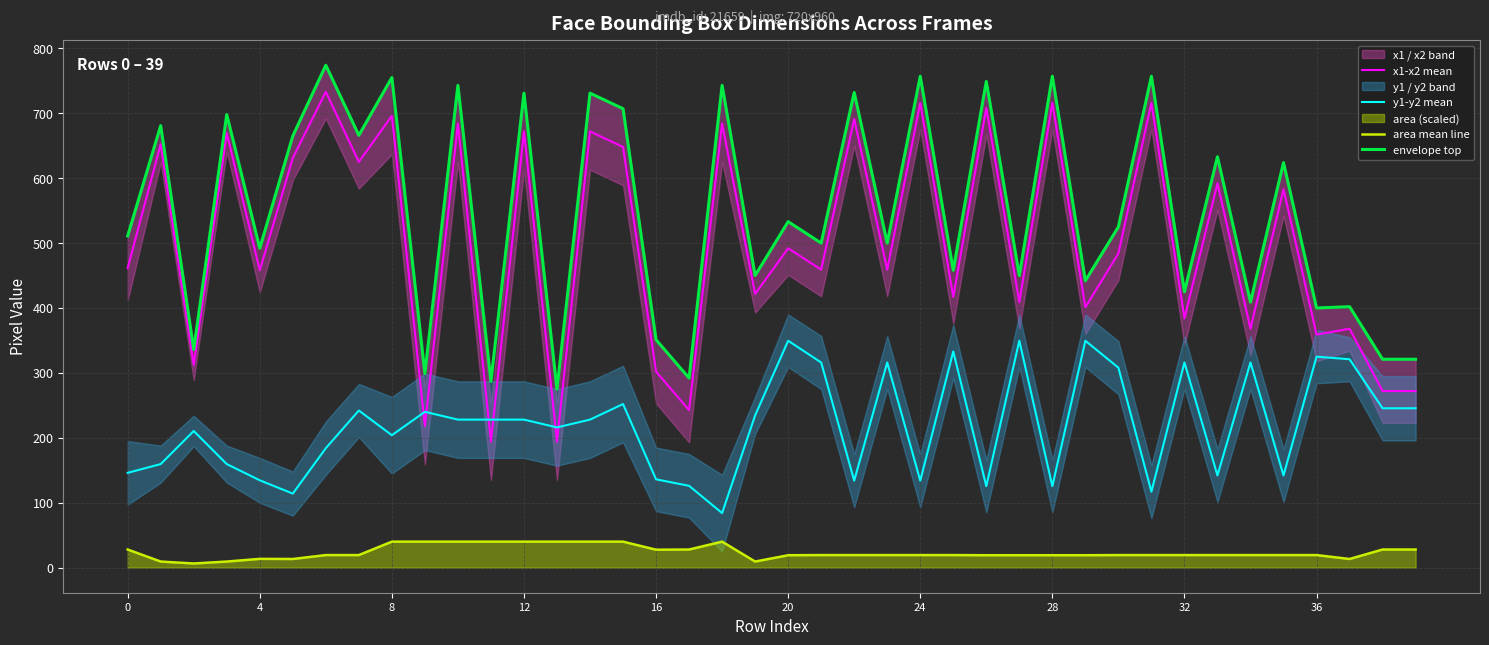

What is the average value of the envelope top series?

547.0